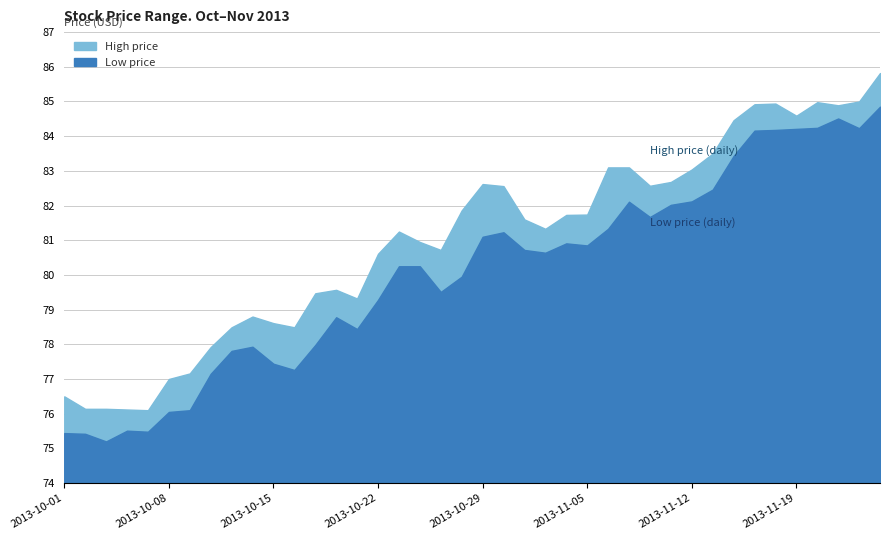

How many series are shown in this chart?

2